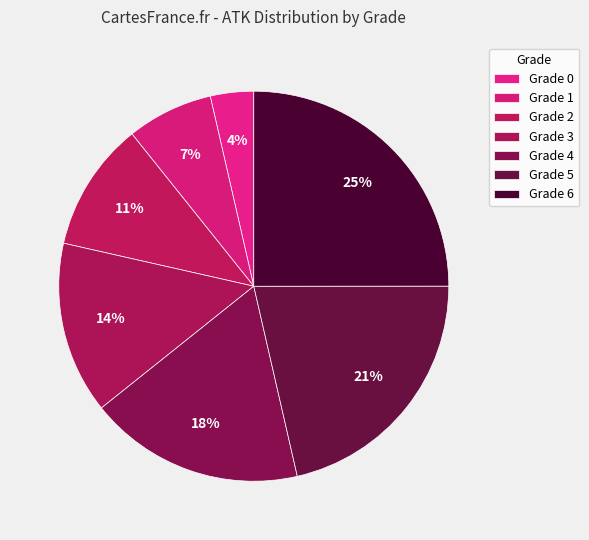

How many slices are in this pie chart?

7